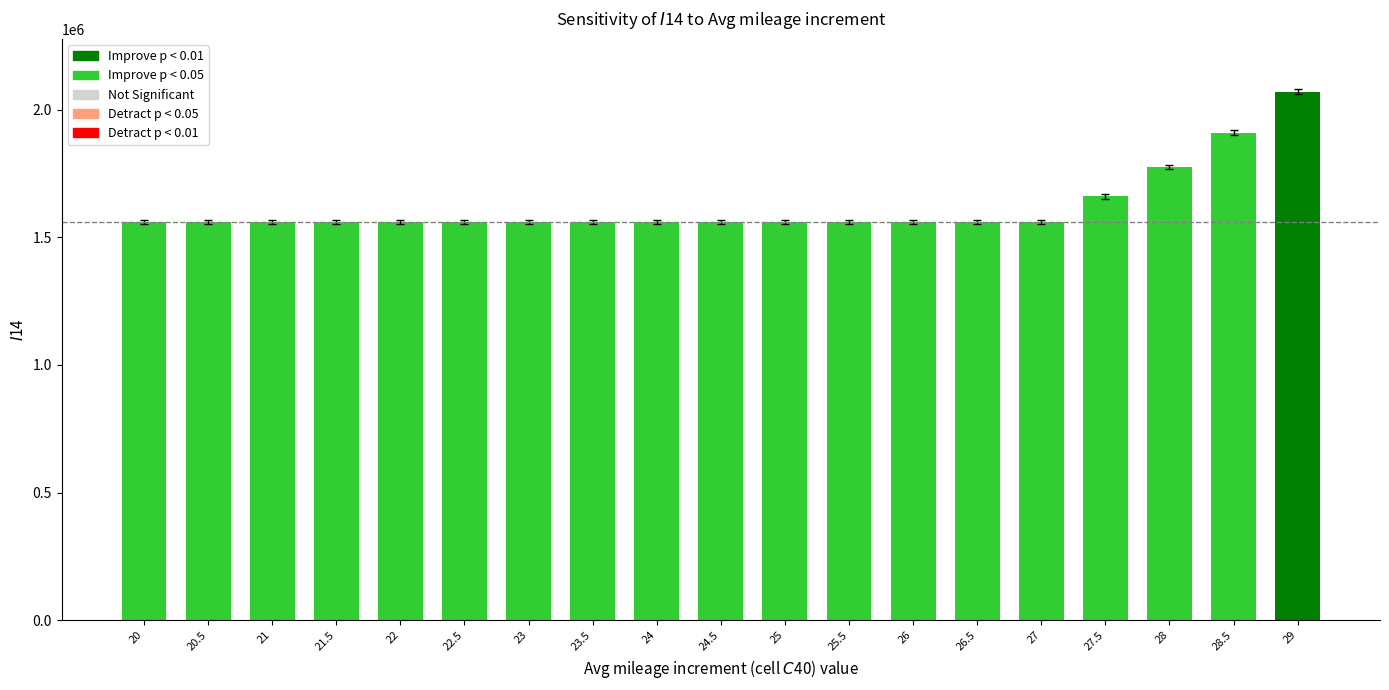

Is it true that the value at 20.5 is 1560000?

True